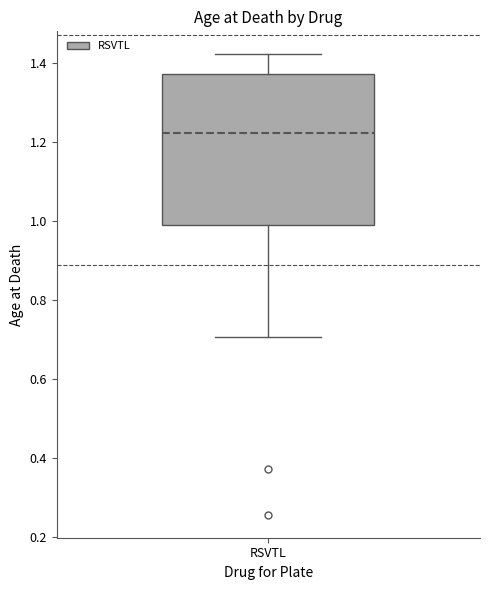

Where is the upper edge of the box for RSVTL on the y-axis? The values are not printed on the chart, so give them approximately, as read against the axis.

1.38